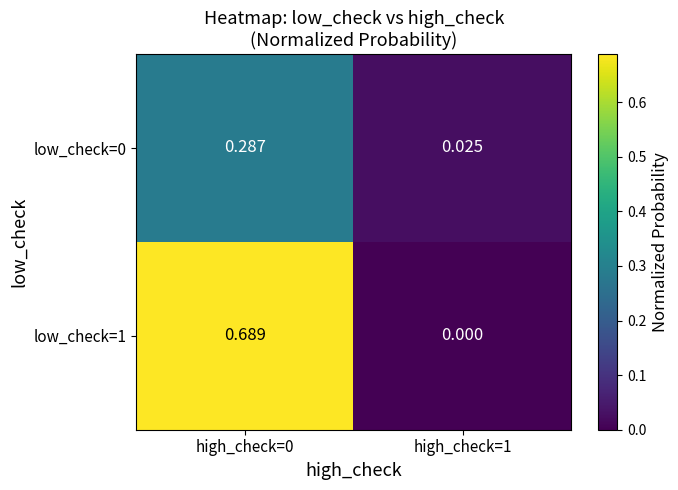

At how many categories does at least one series exceed 0?

2